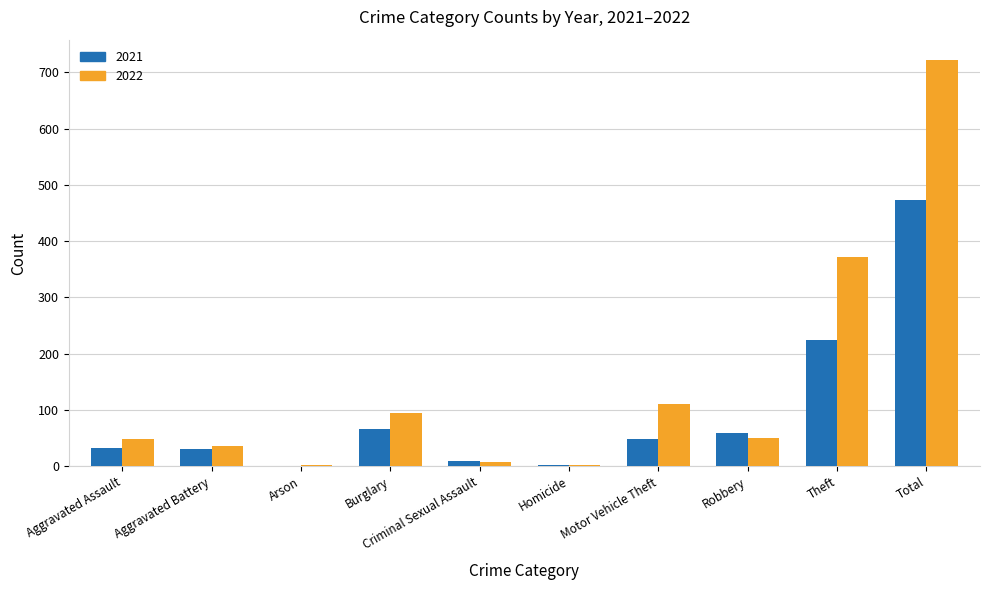

At which category does the chart reach its peak across all series?

Total